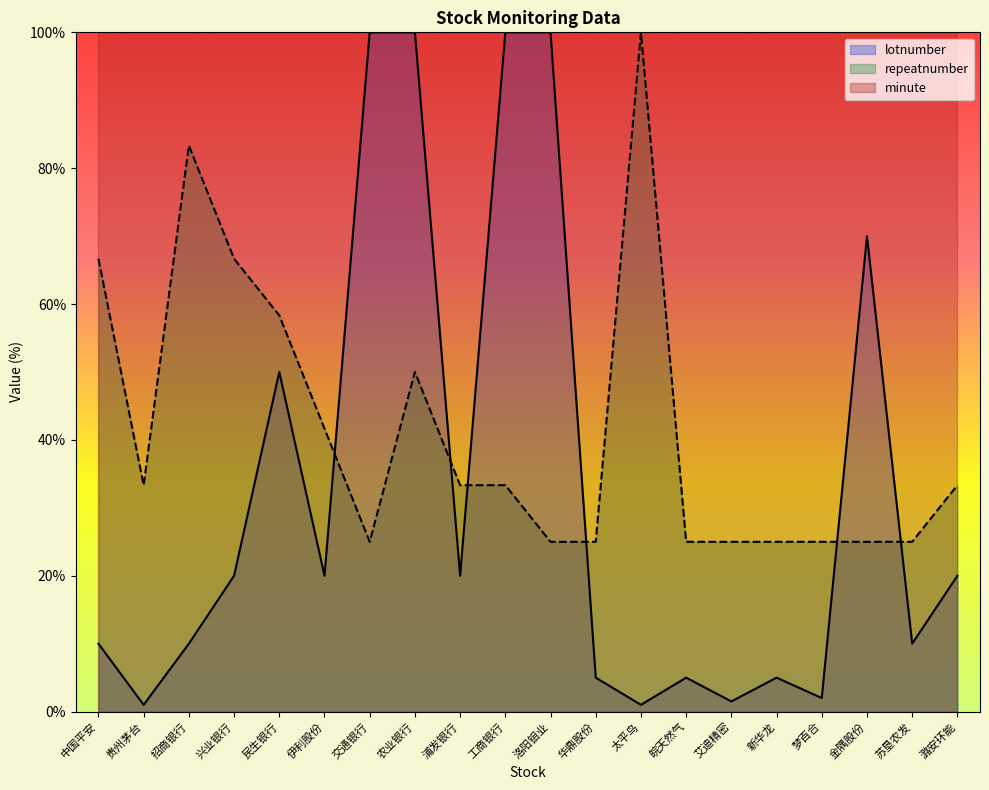

What are all the series names shown in the legend?

lotnumber, repeatnumber, minute